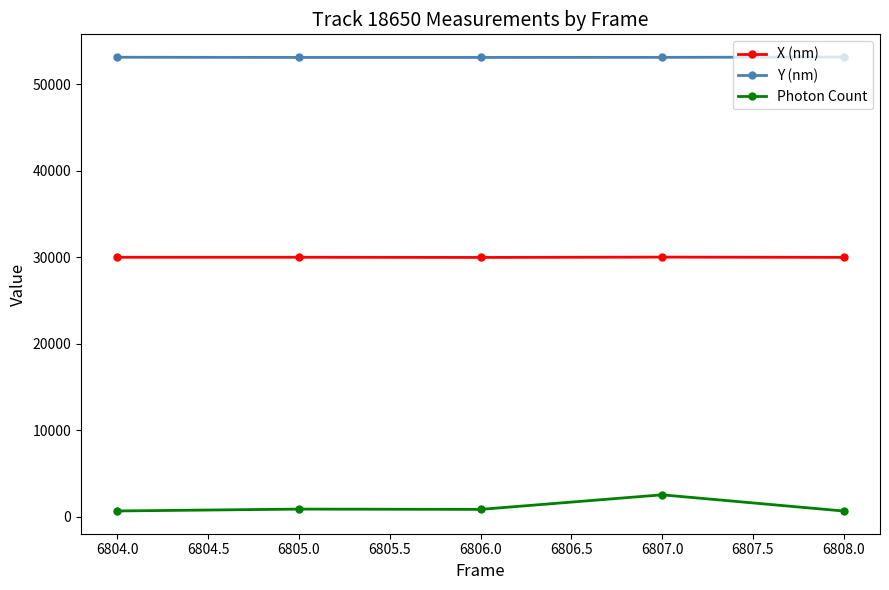

What is the difference between the maximum and second lowest values in the Photon Count series?

1864.4